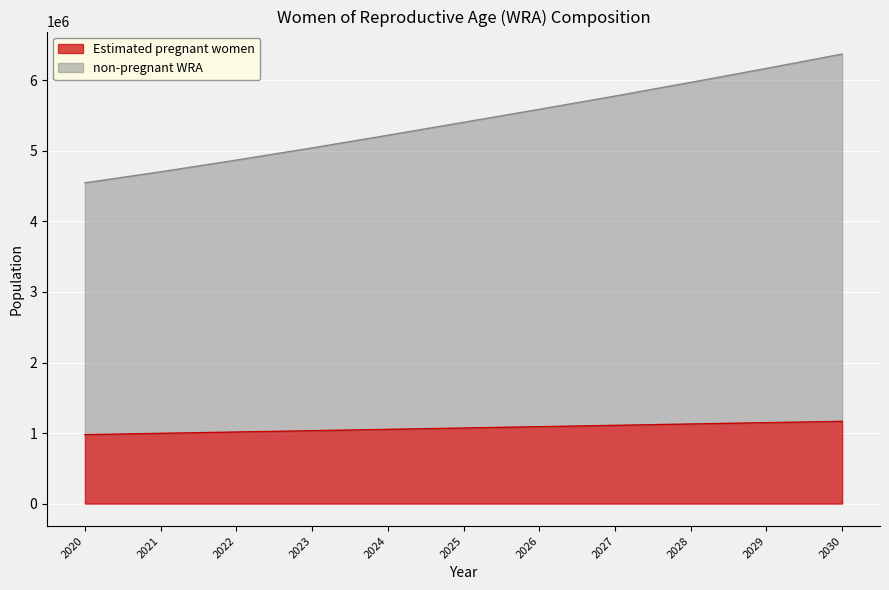

What is the sum of all non-pregnant WRA values?

59677000.0